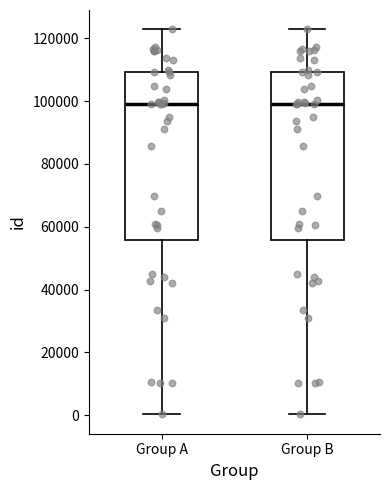

Reading left to right, transcribe this box plot: for each box, give where its median line is, the range the box spans, and where its two whiskers end, as read against the y-axis. The values are not printed on the chart, so give them approximately, as read against the axis.

Group A: median 98000, box 56000 to 110000, whiskers 0 to 122000
Group B: median 98000, box 56000 to 110000, whiskers 0 to 122000